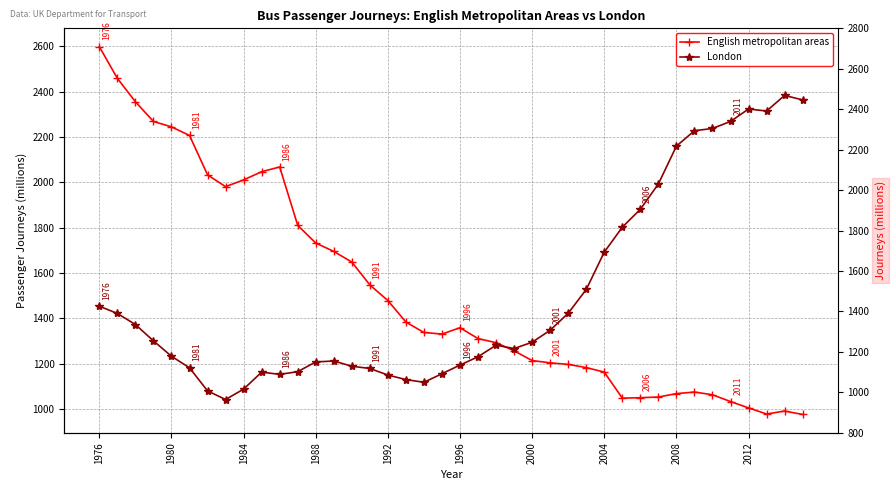

What is the maximum value for London?

2384